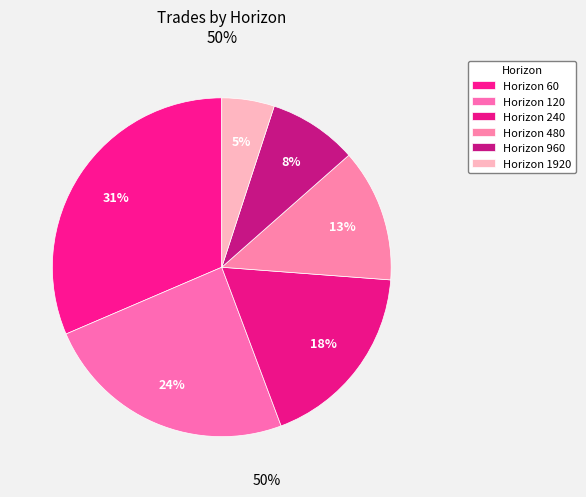

Does any single category account for the majority?

No